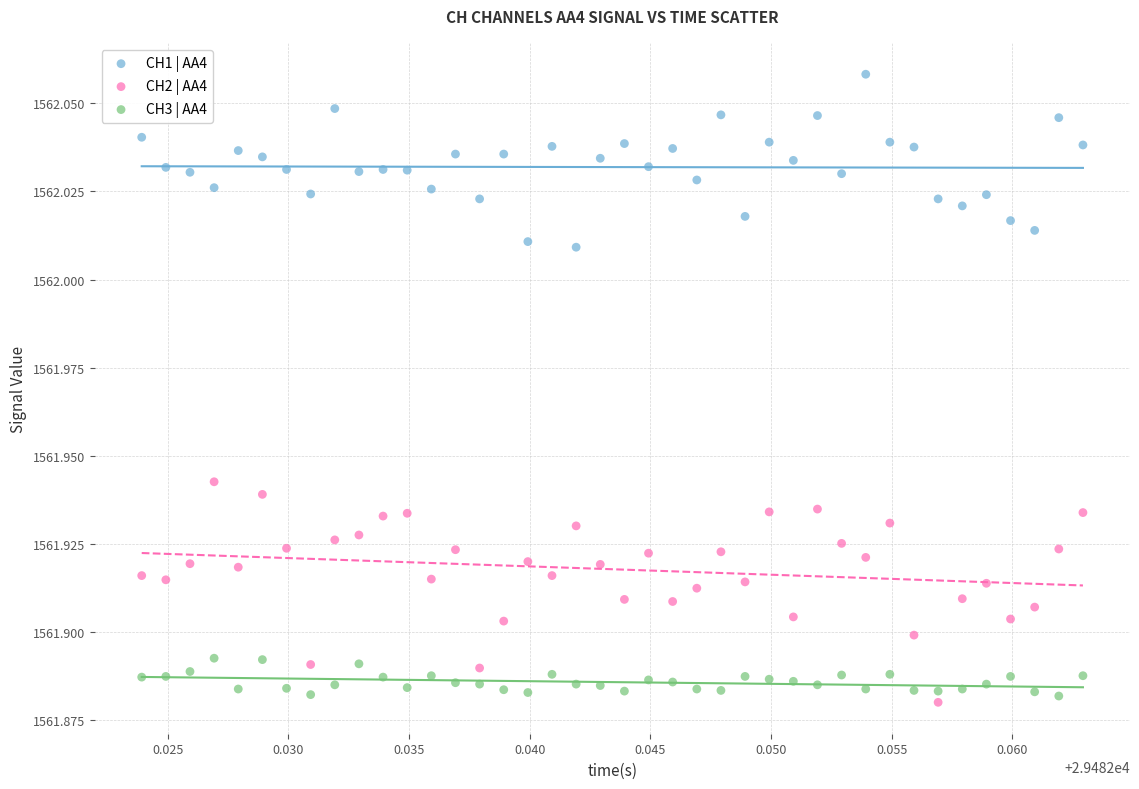

Which series has the widest spread of Y values?

CH2 | AA4